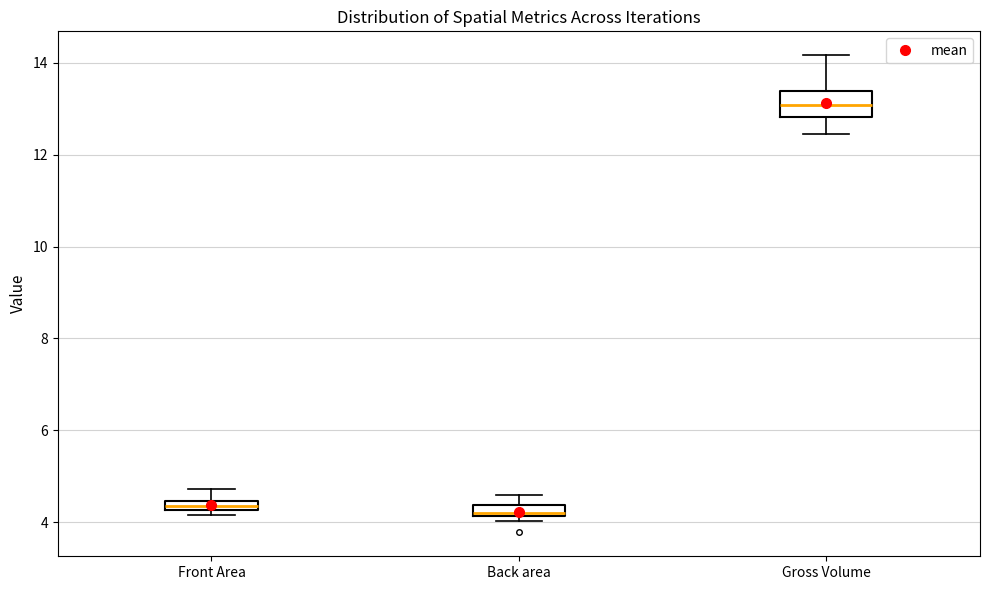

Where does the upper whisker of the box for Back area end on the y-axis? The values are not printed on the chart, so give them approximately, as read against the axis.

4.6